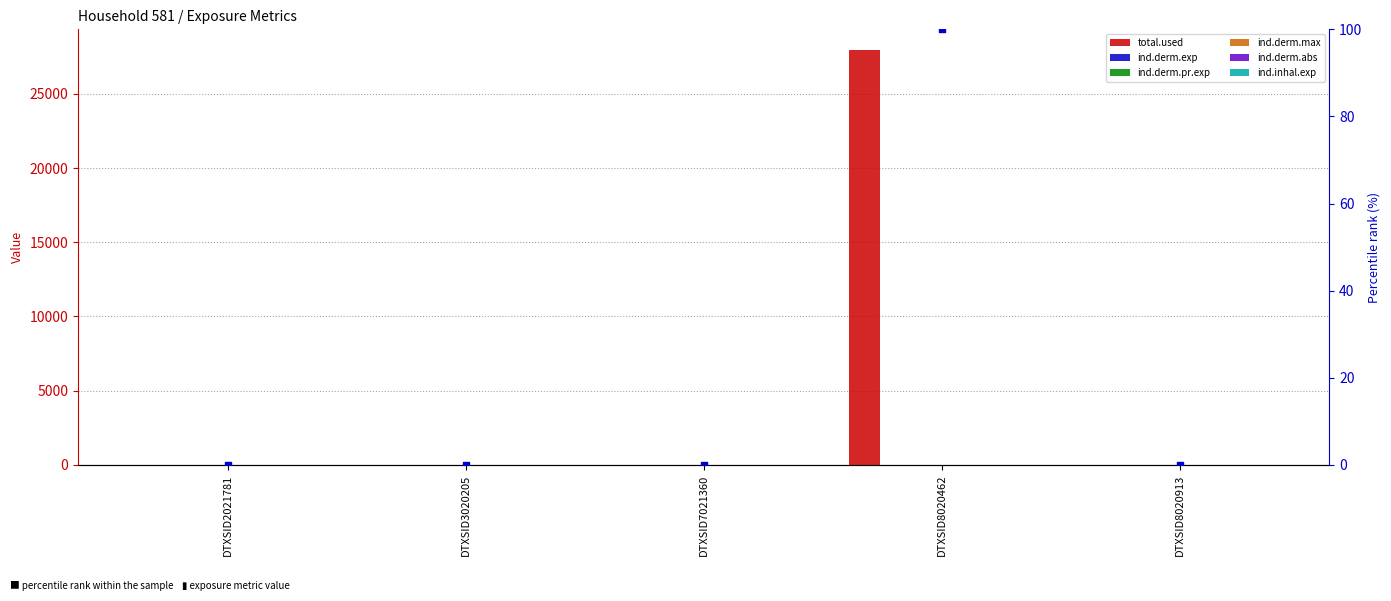

Which series reaches the maximum Y coordinate?

total.used